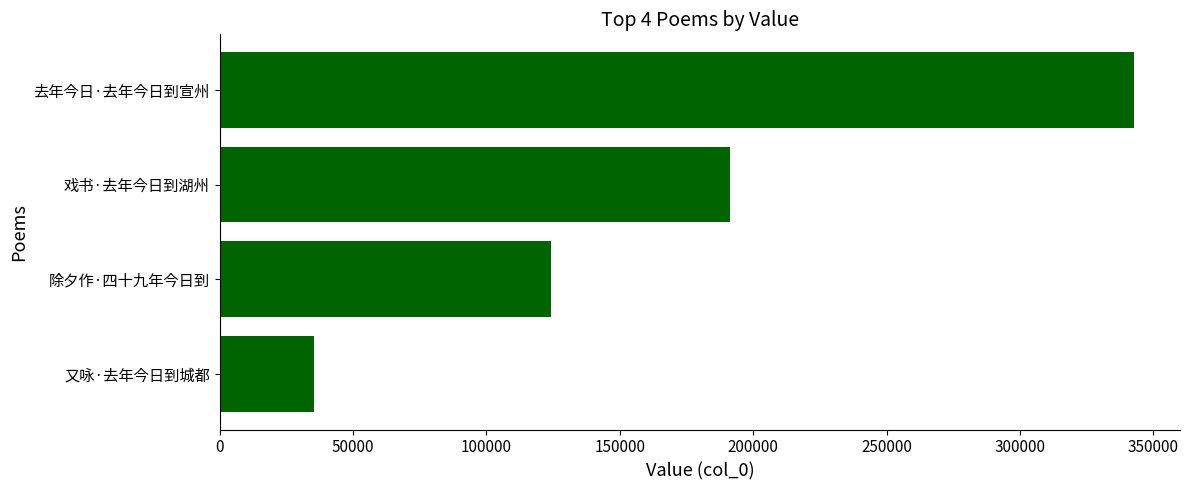

The value at 又咏·去年今日到城都 is 35309. True or false?

True